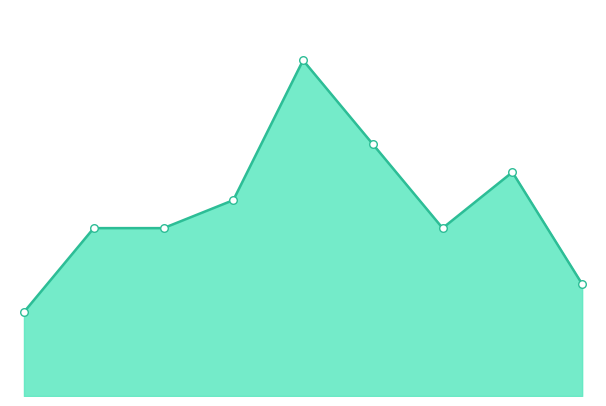

What is the total value across all series at 2015?

3